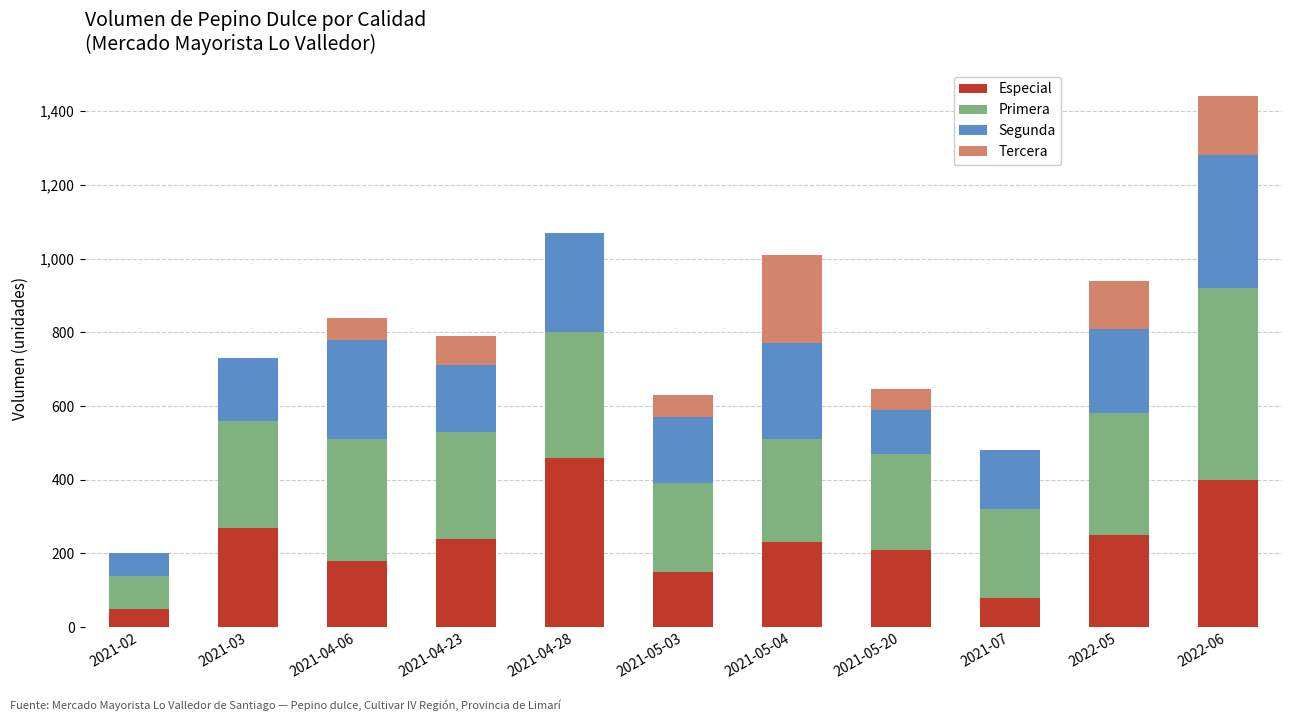

At which category is the sum across all series the highest?

2022-06